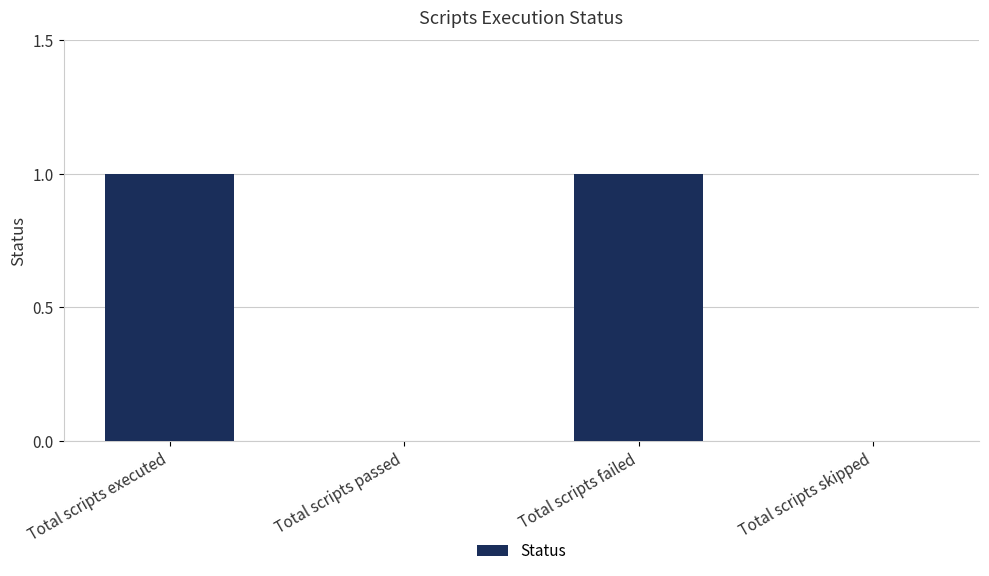

The value at Total scripts failed is 1. True or false?

True